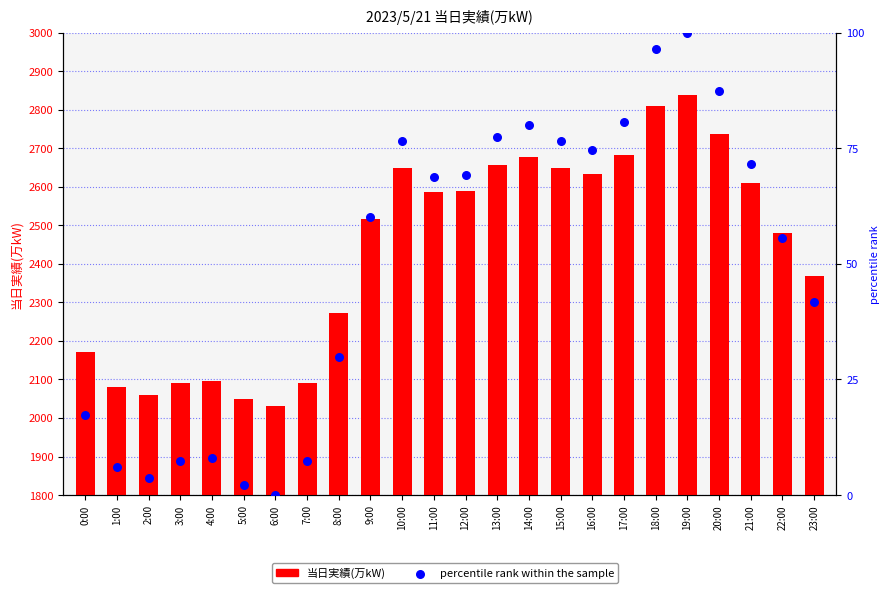

Which series reaches the maximum Y coordinate?

当日実績(万kW)